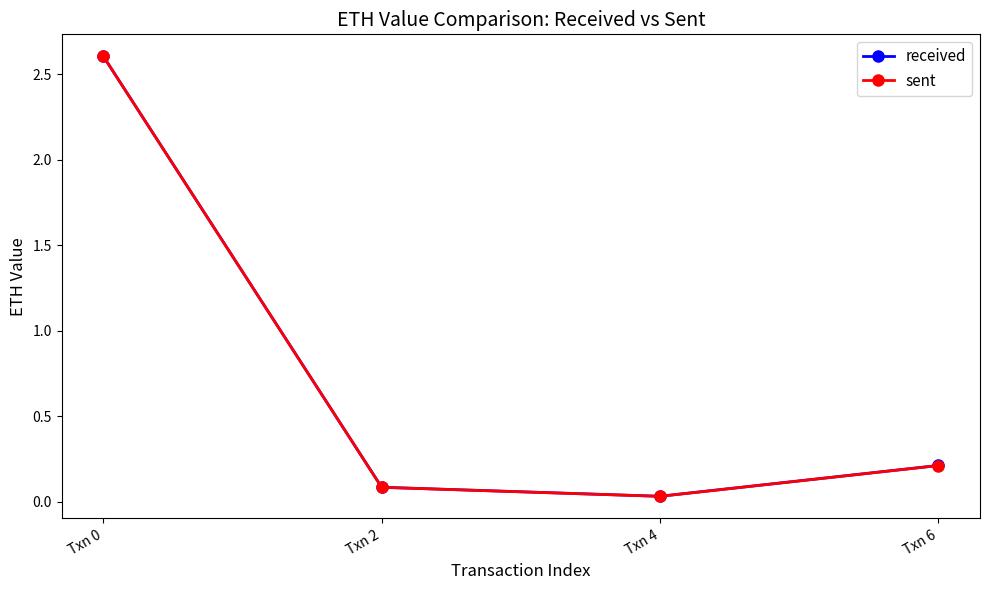

How many interior local valleys does the received series have?

1